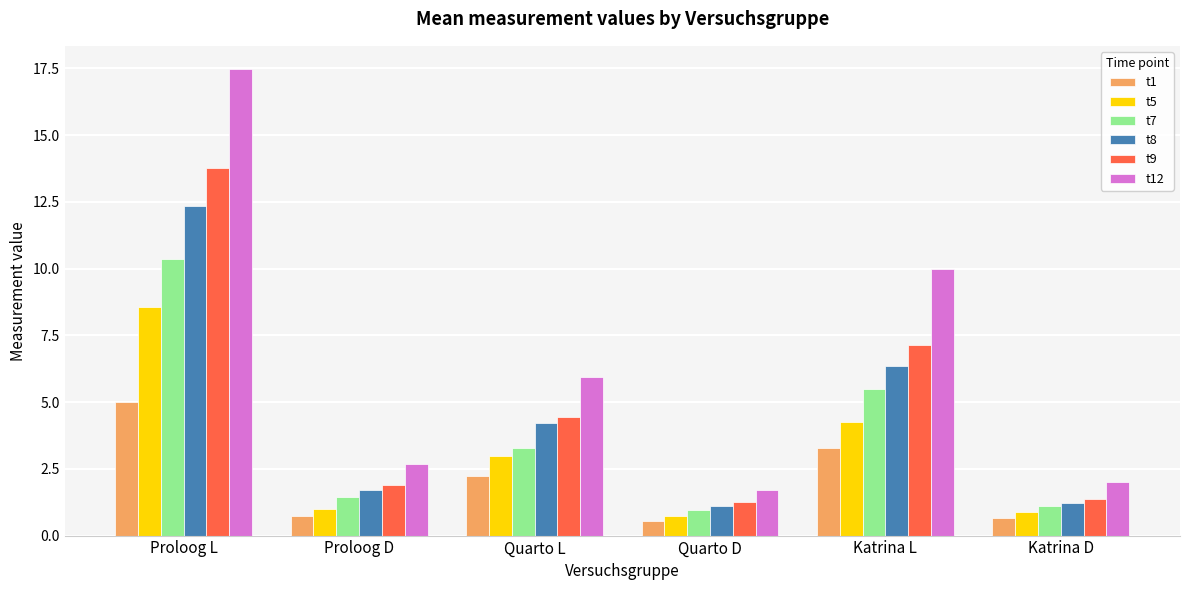

What is the maximum value shown in the chart?

17.5